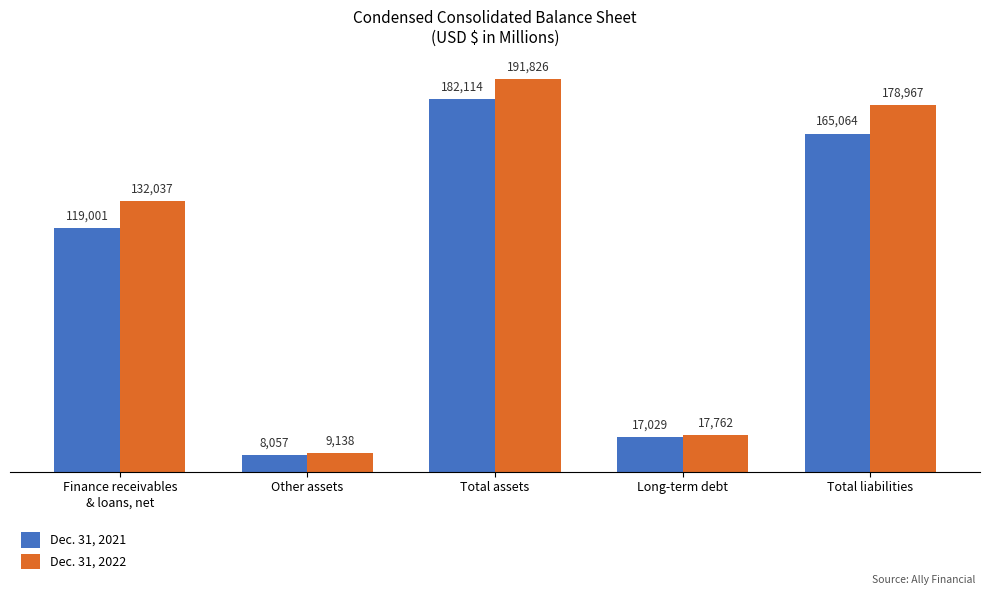

List the series in order of their overall mean, highest first.

Dec. 31, 2022, Dec. 31, 2021